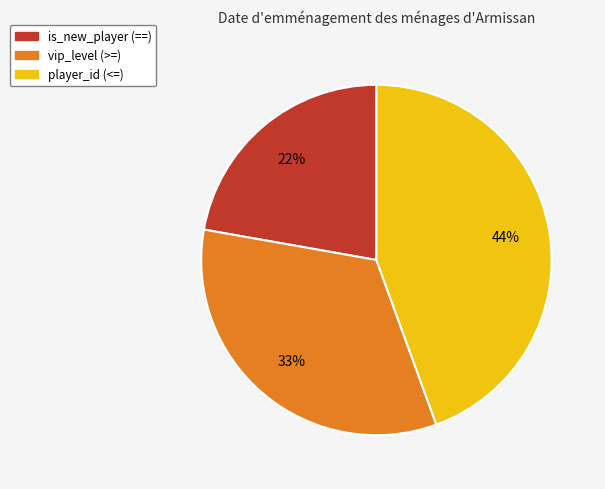

How many slices are in this pie chart?

3